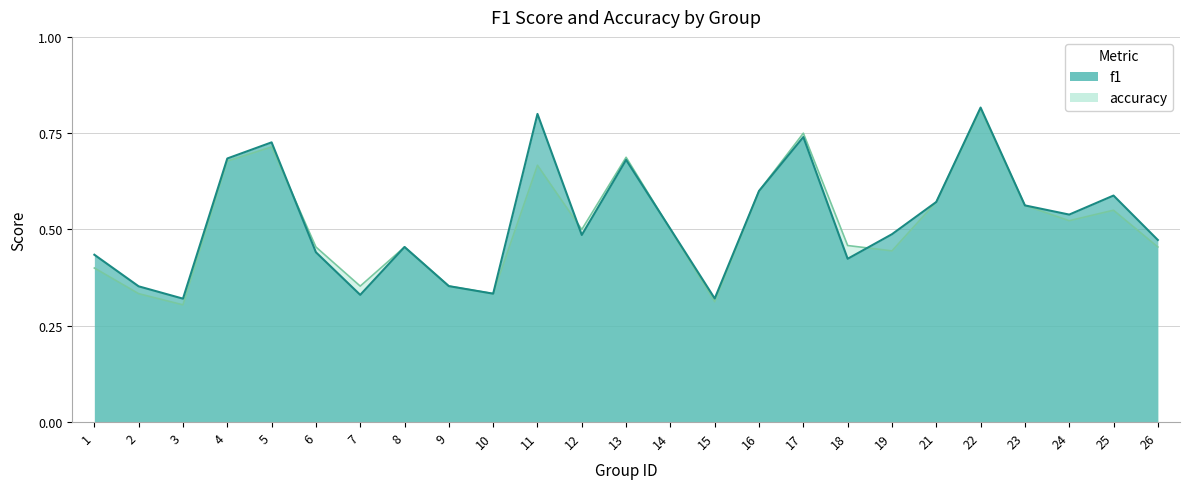

List the labels in order of accuracy value, largest first.

22, 17, 5, 13, 4, 11, 16, 21, 23, 25, 24, 12, 14, 18, 6, 8, 26, 19, 1, 7, 9, 2, 10, 15, 3